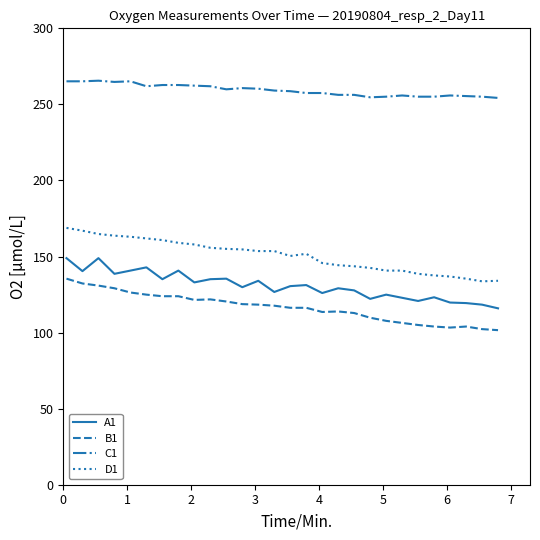

True or false: A1 and C1 cross at least once.

False